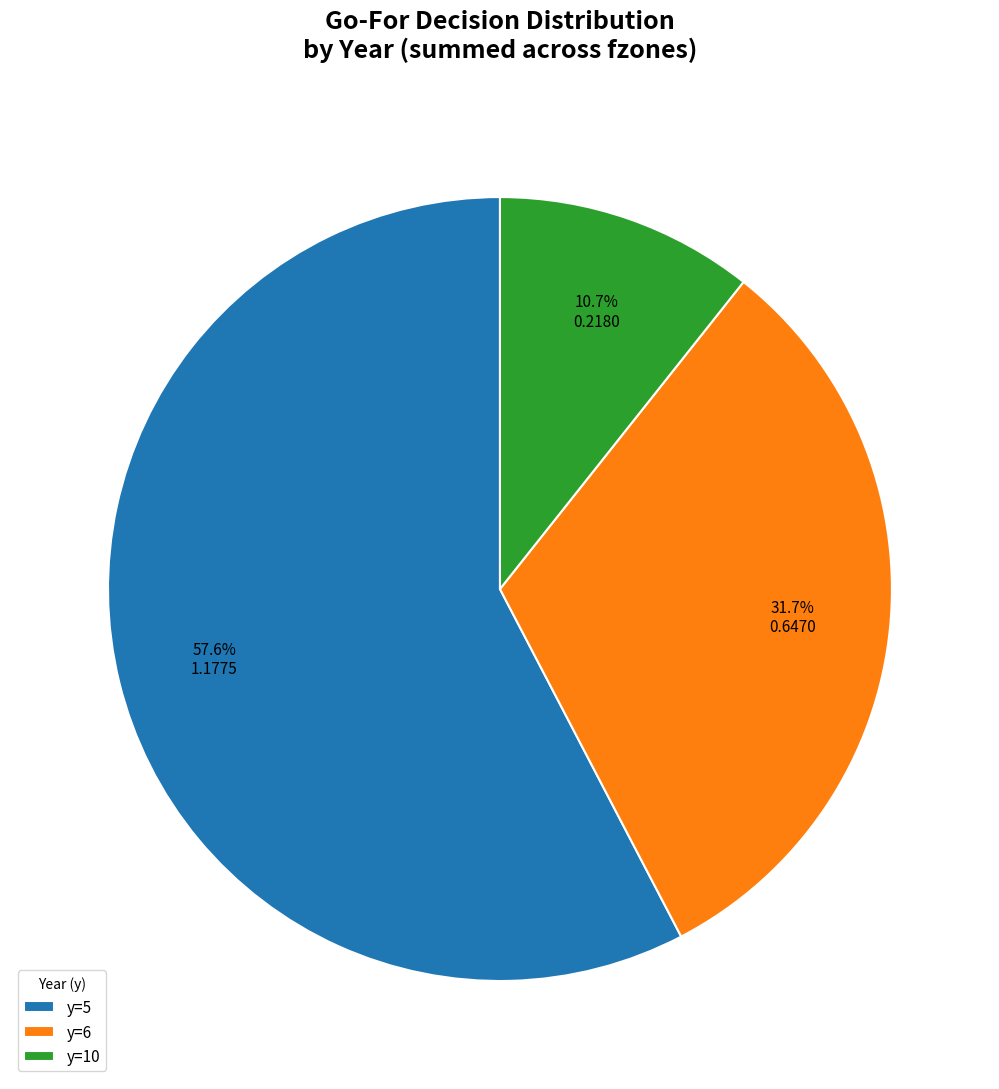

Is y=5 the majority of the pie?

Yes